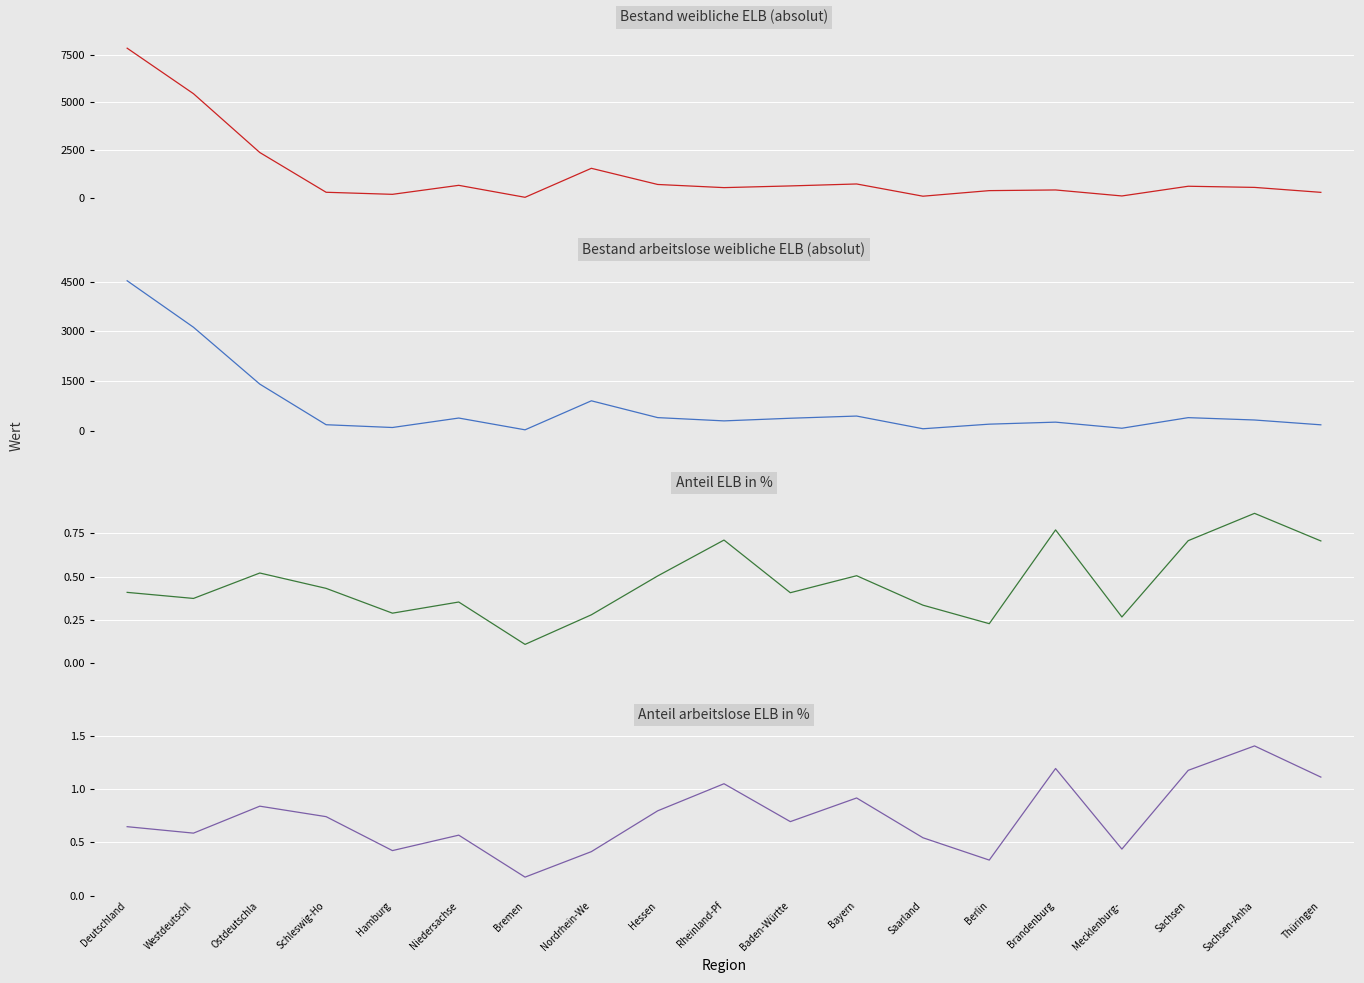

What is the label of the 16th point from the right?

Schleswig-Ho